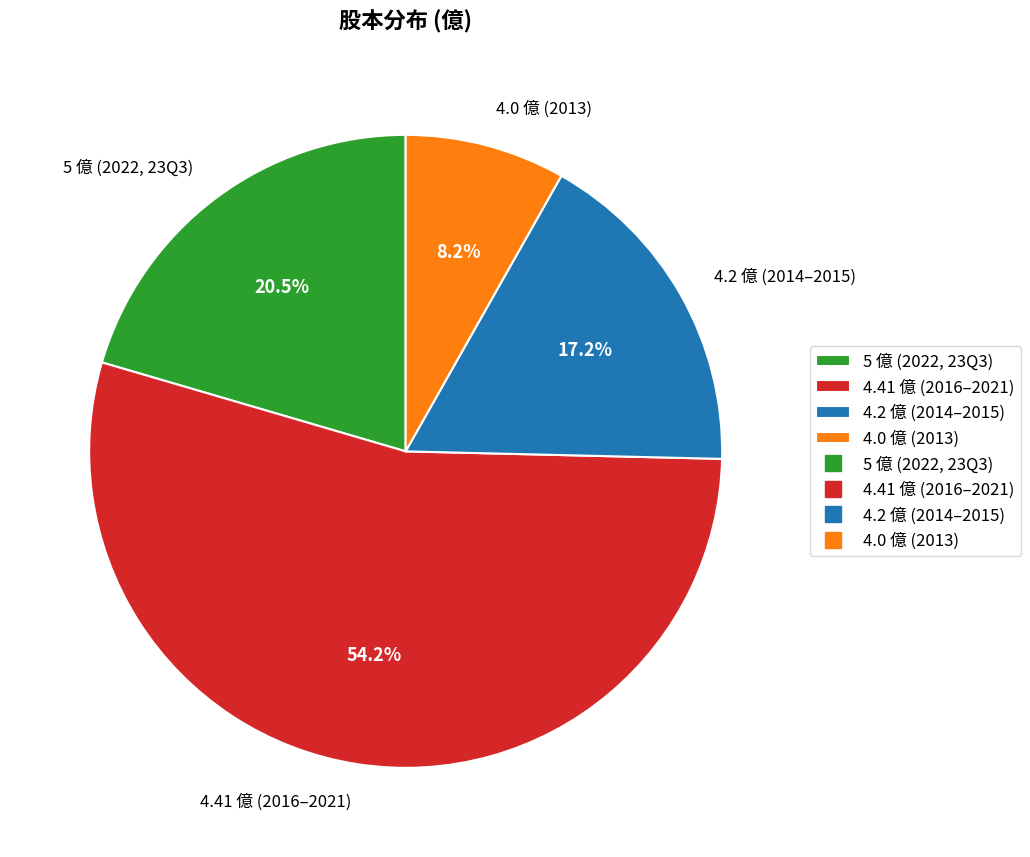

Is there any slice that represents more than half of the pie?

Yes